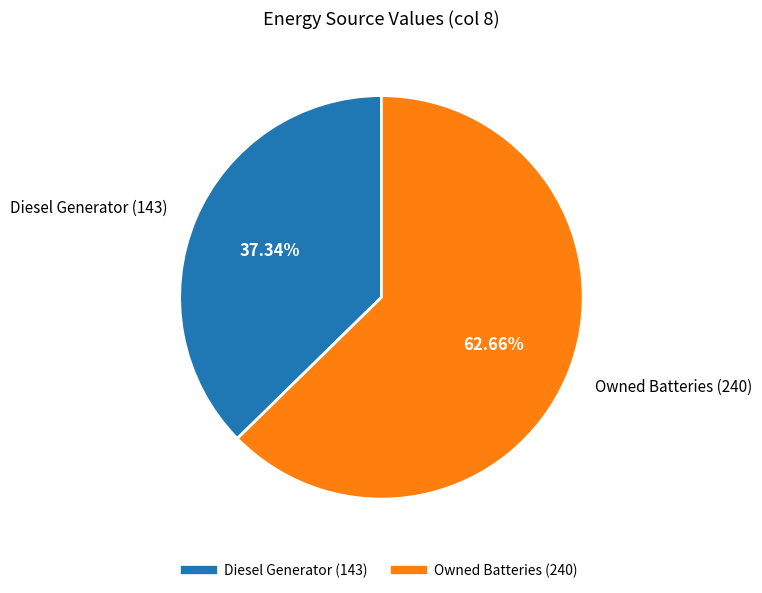

Is there any slice that represents more than half of the pie?

Yes